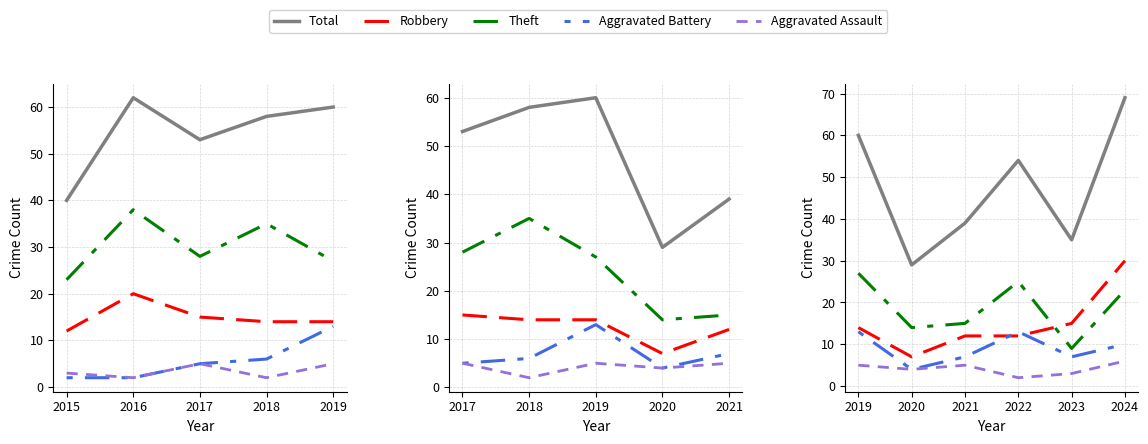

Is it true that Theft equals 27 at 2019?

True